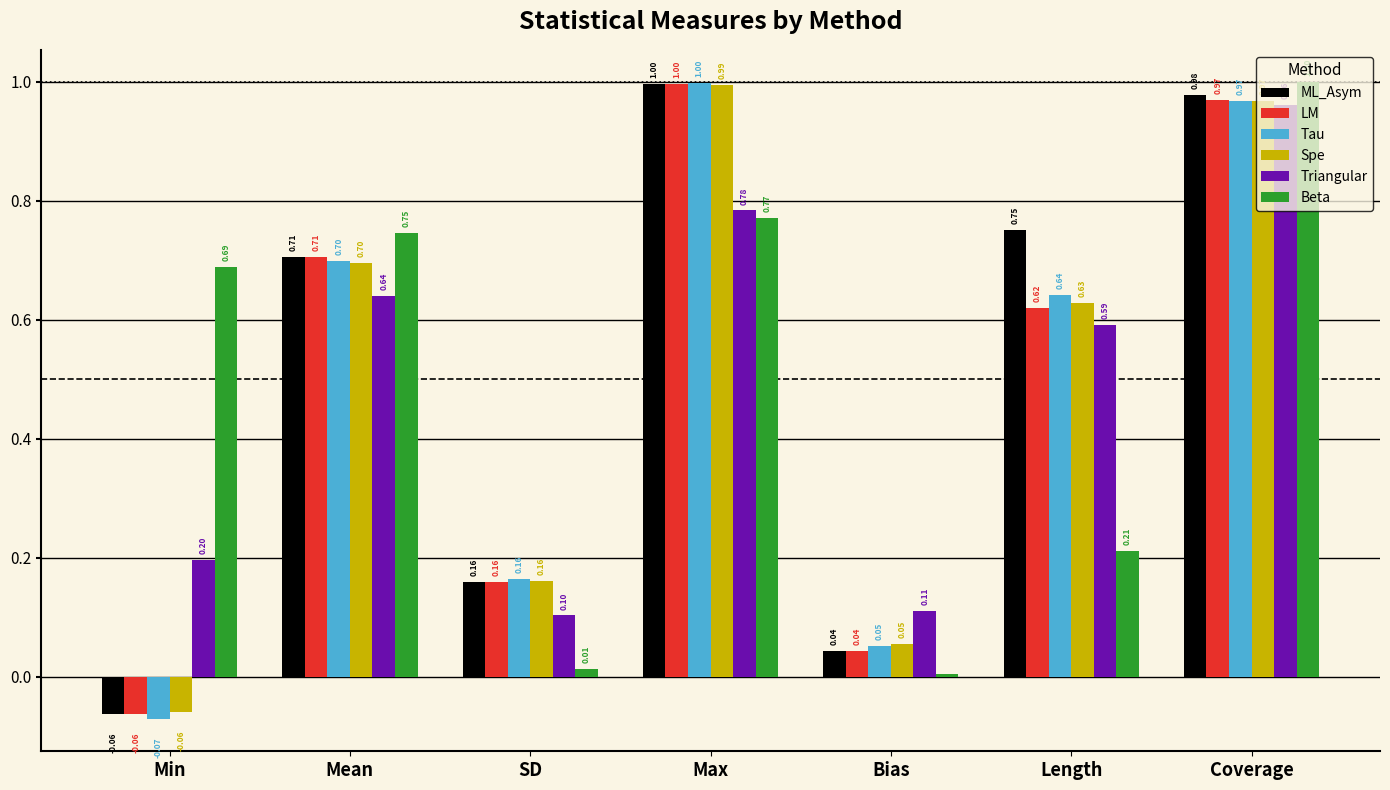

How many data points does each series have?

7